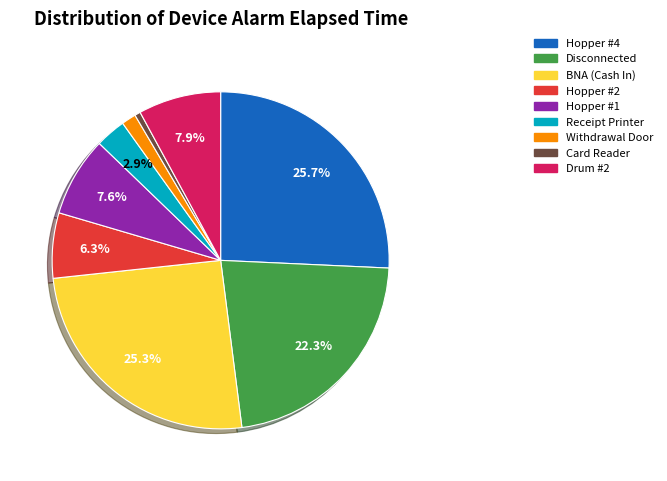

Is there any slice that represents more than half of the pie?

No